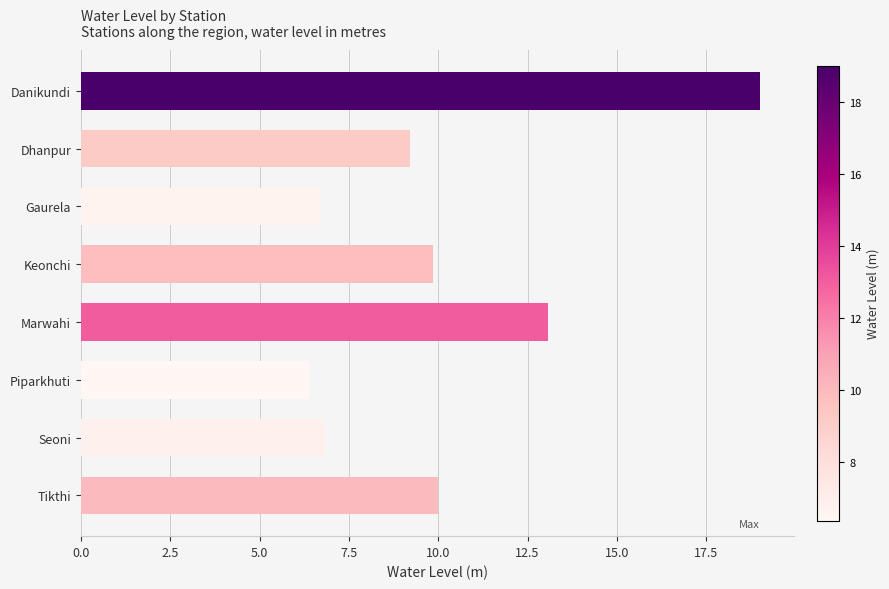

The value at Dhanpur is 13.0. True or false?

False